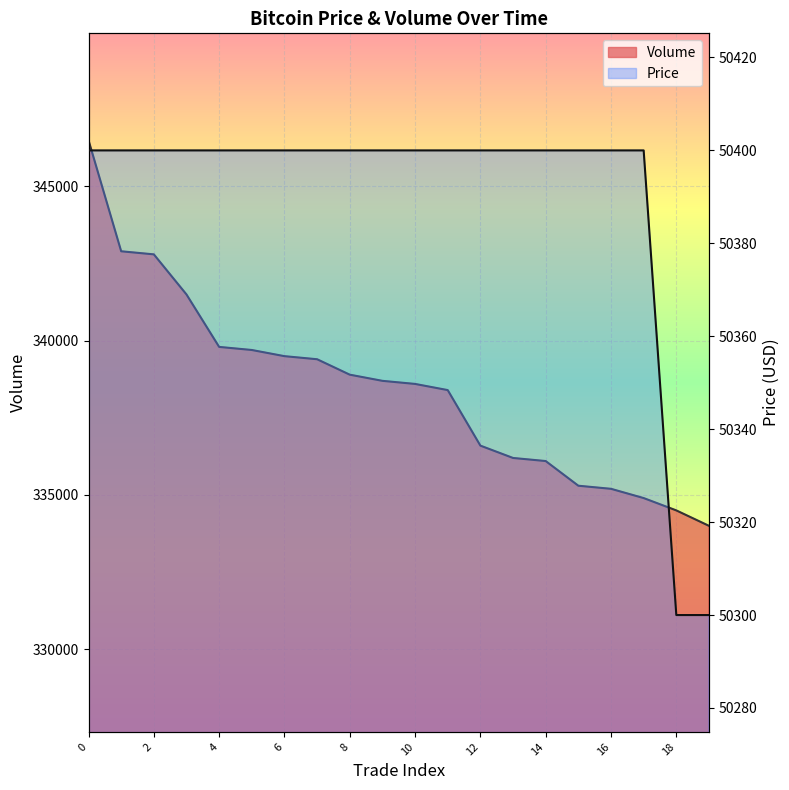

Reading left to right, transcribe all the data shown in this chart.

Price: 0=50400	1=50400	2=50400	3=50400	4=50400	5=50400	6=50400	7=50400	8=50400	9=50400	10=50400	11=50400	12=50400	13=50400	14=50400	15=50400	16=50400	17=50400	18=50300	19=50300
Volume: 0=346500	1=342900	2=342800	3=341500	4=339800	5=339700	6=339500	7=339400	8=338900	9=338700	10=338600	11=338400	12=336600	13=336200	14=336100	15=335300	16=335200	17=334900	18=334500	19=334000